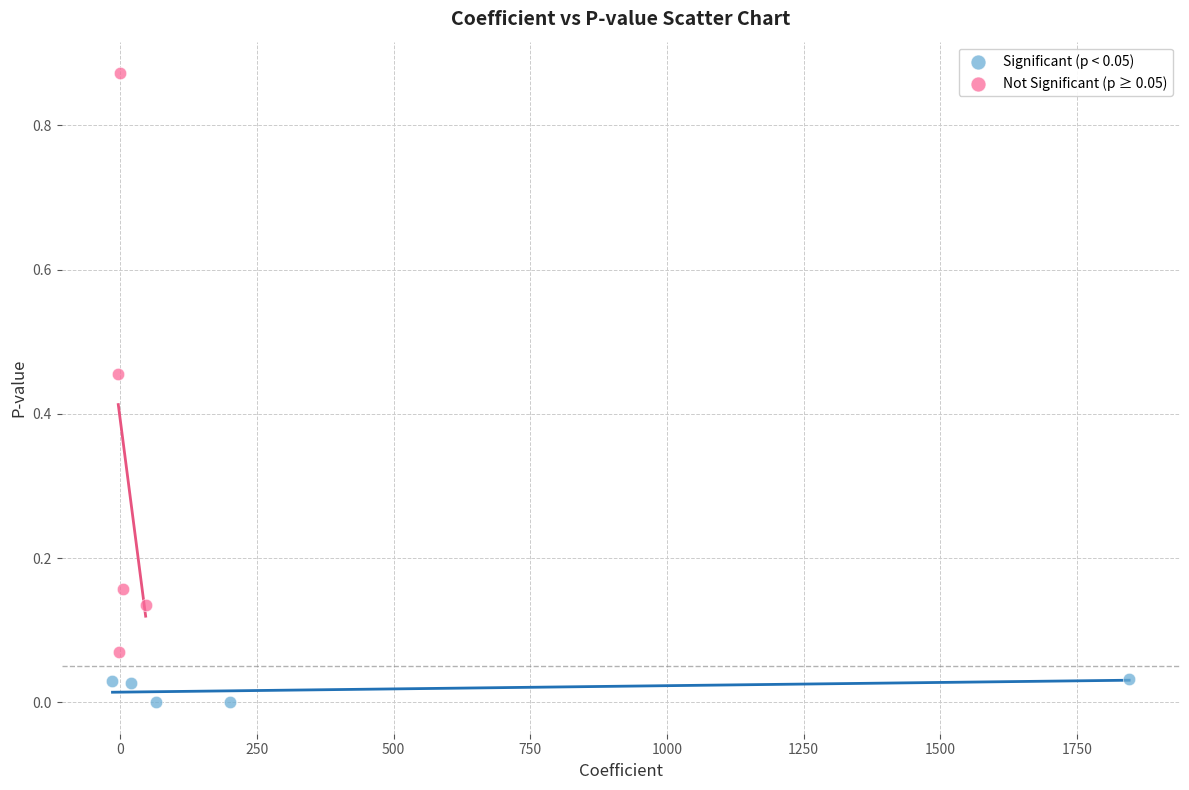

Which series contains the lowest Y value?

Significant (p < 0.05)